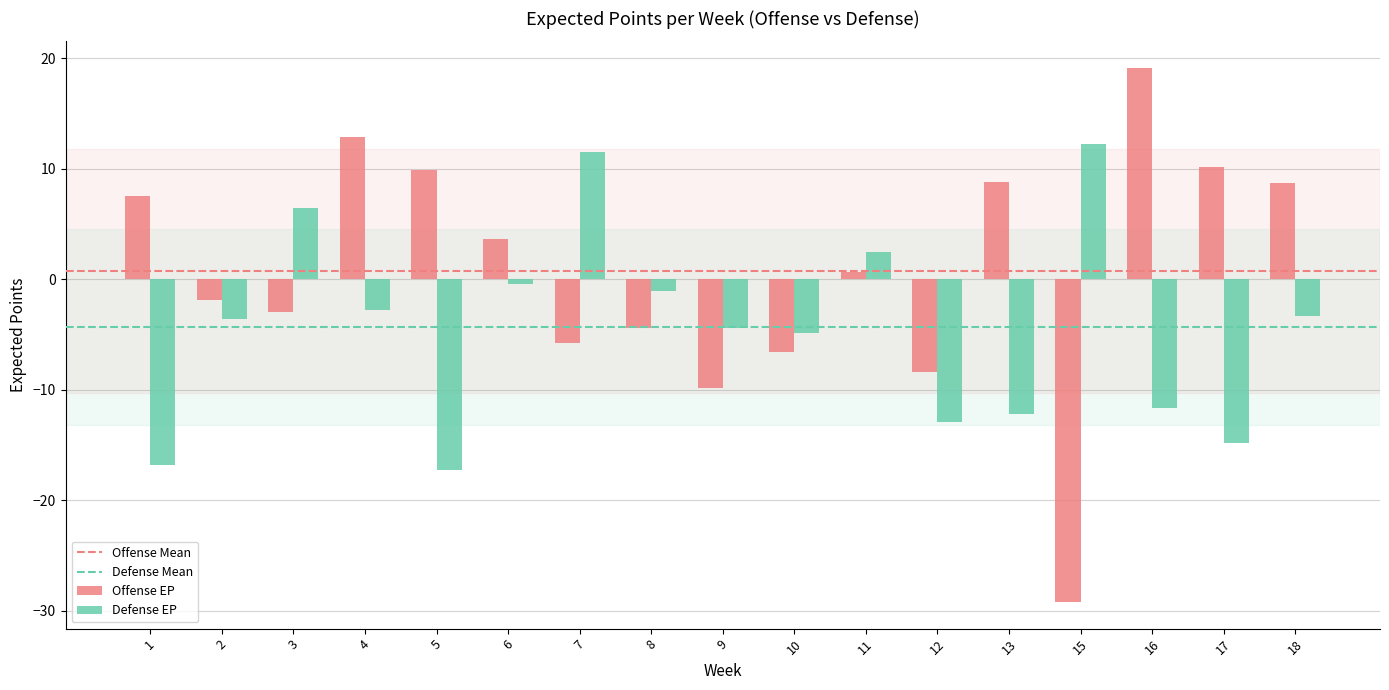

How many categories are shown in the chart?

17